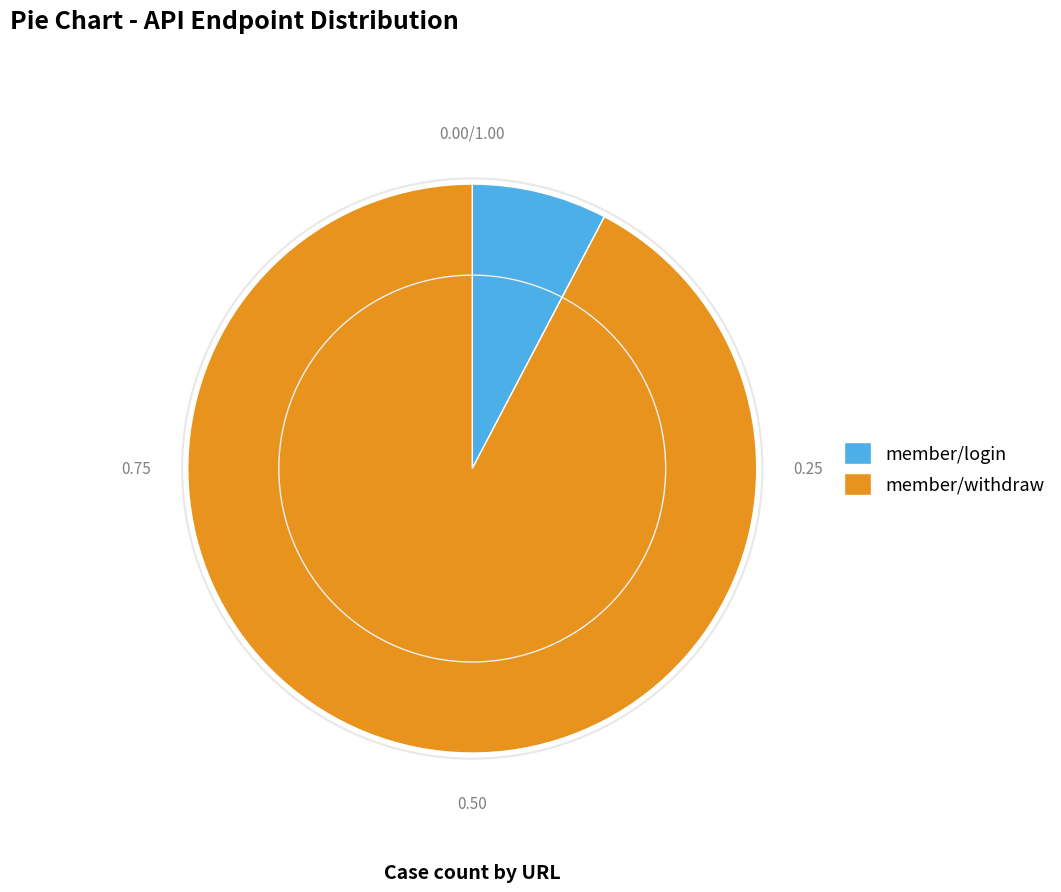

Combined, do member/login and member/withdraw account for over 50%?

Yes